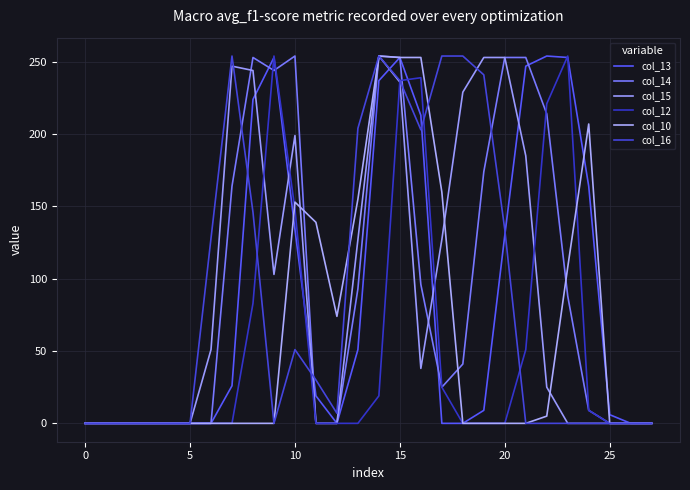

What is the average value of the col_14 series?

95